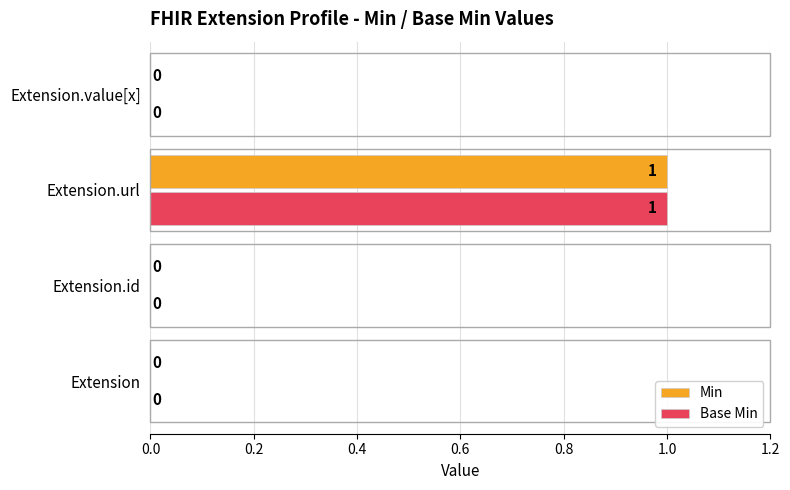

True or false: Min has a value of 0 at Extension.value[x].

True